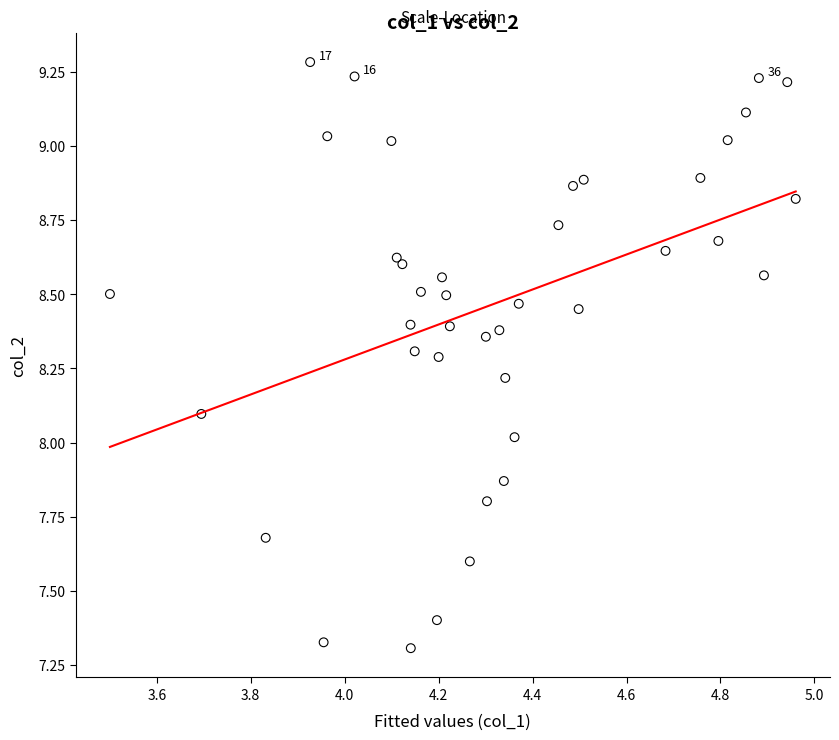

What is the range of X values (max minus min)?

1.5